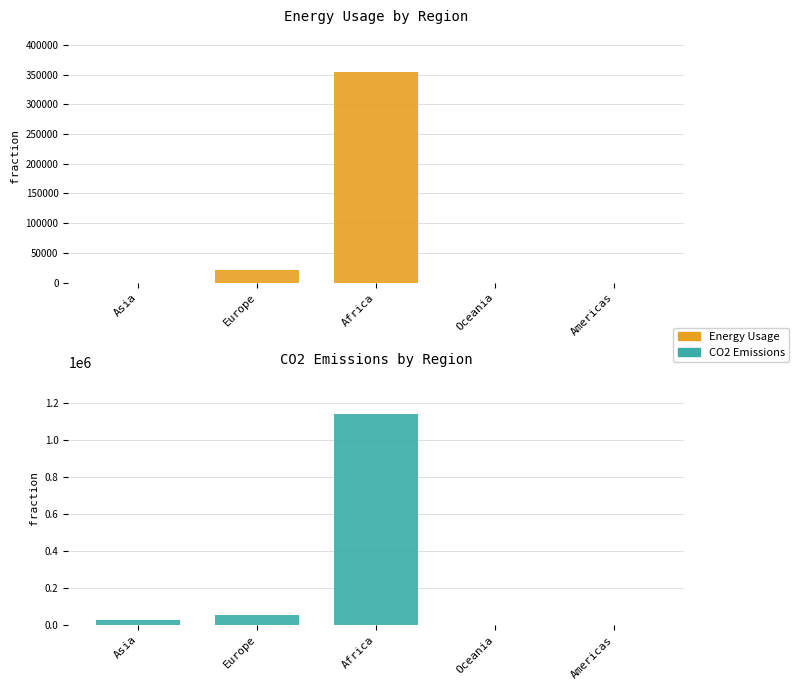

Which category has the highest value in the Energy Usage series?

Africa